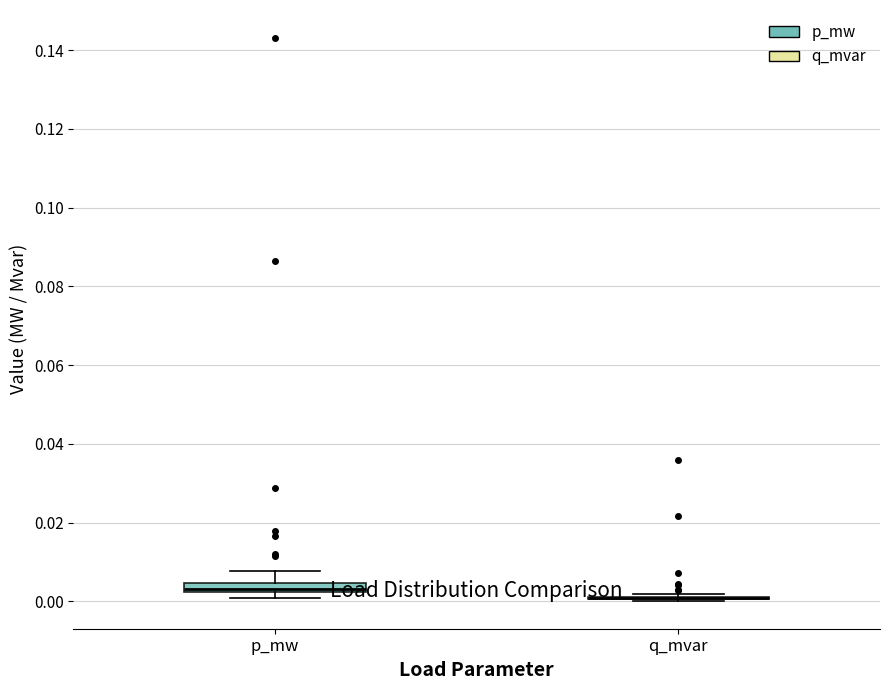

Where is the upper edge of the box for p_mw on the y-axis? The values are not printed on the chart, so give them approximately, as read against the axis.

0.004